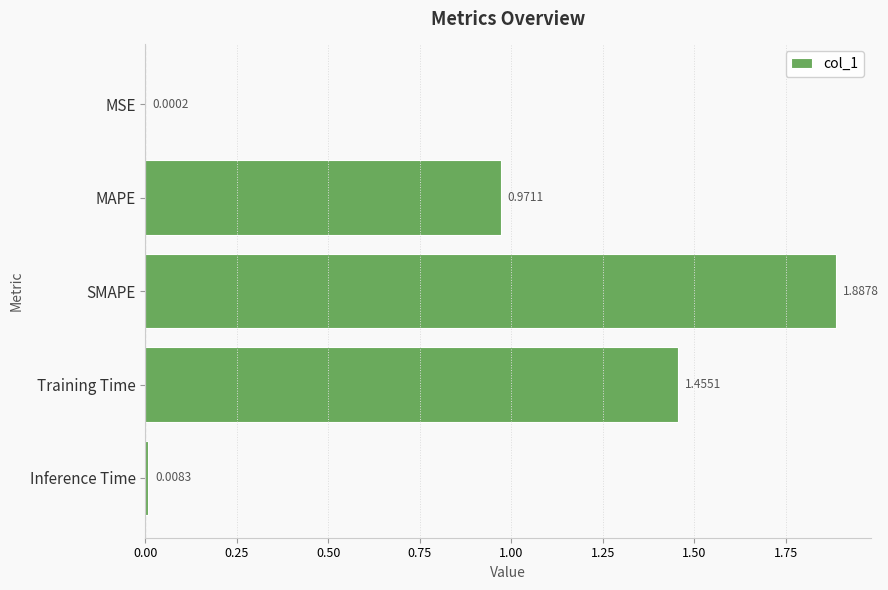

What is the sum of the values at SMAPE and MAPE?

2.9